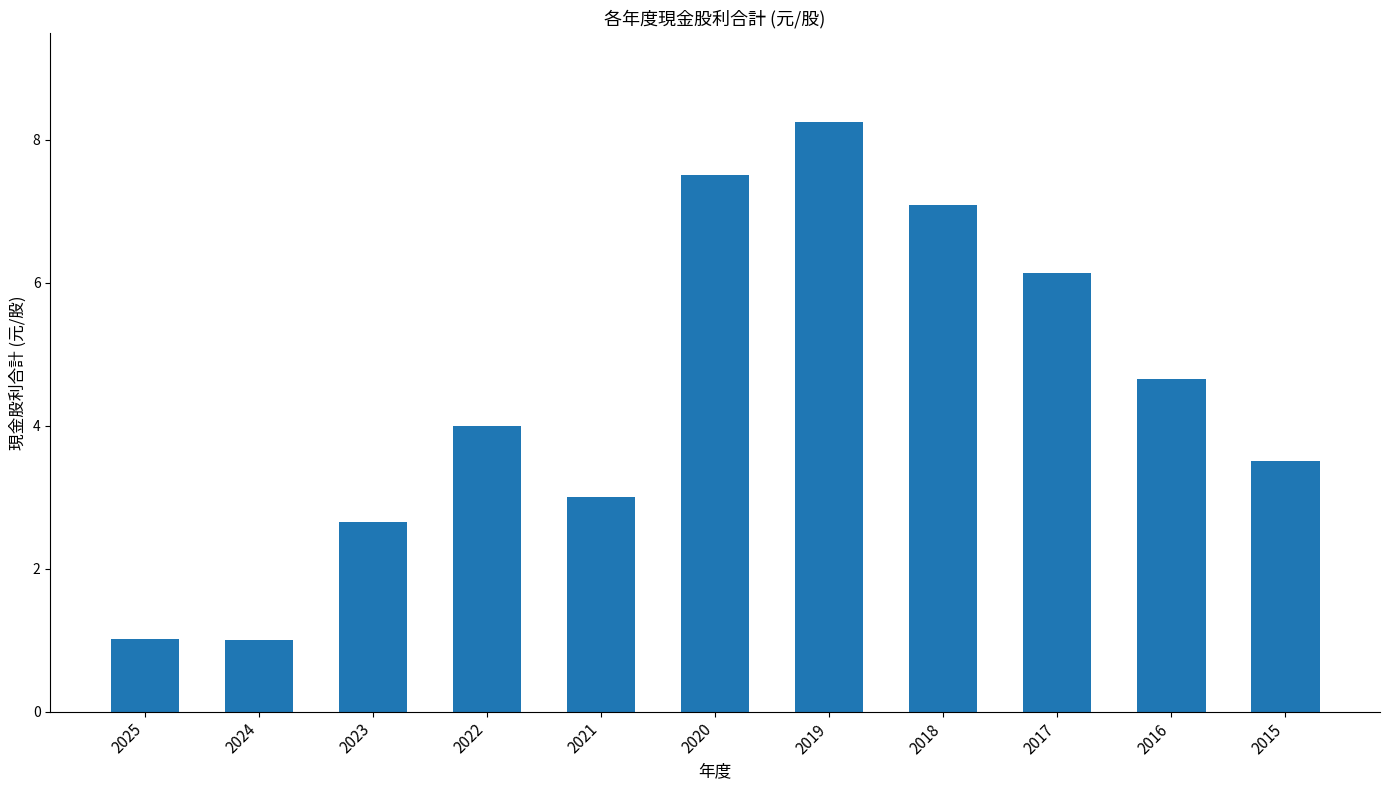

What is the sum of the values at 2018 and 2020?

14.6